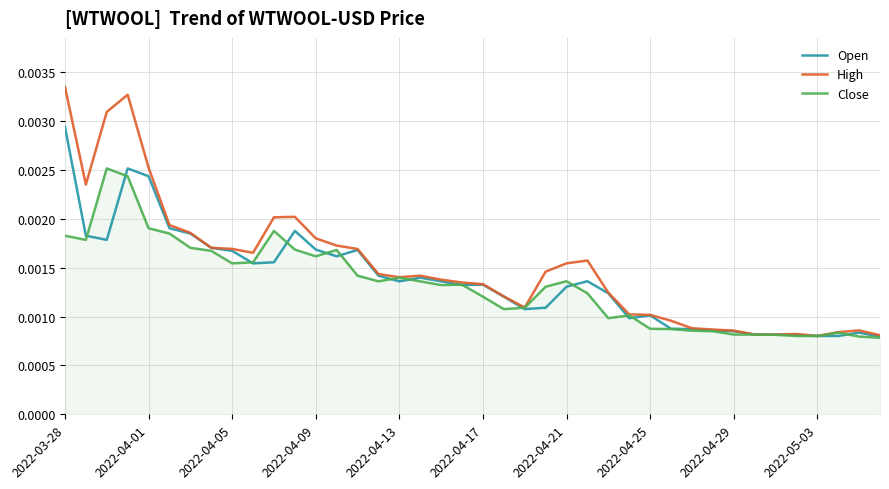

List the series in order of their peak value, lowest first.

Close, Open, High